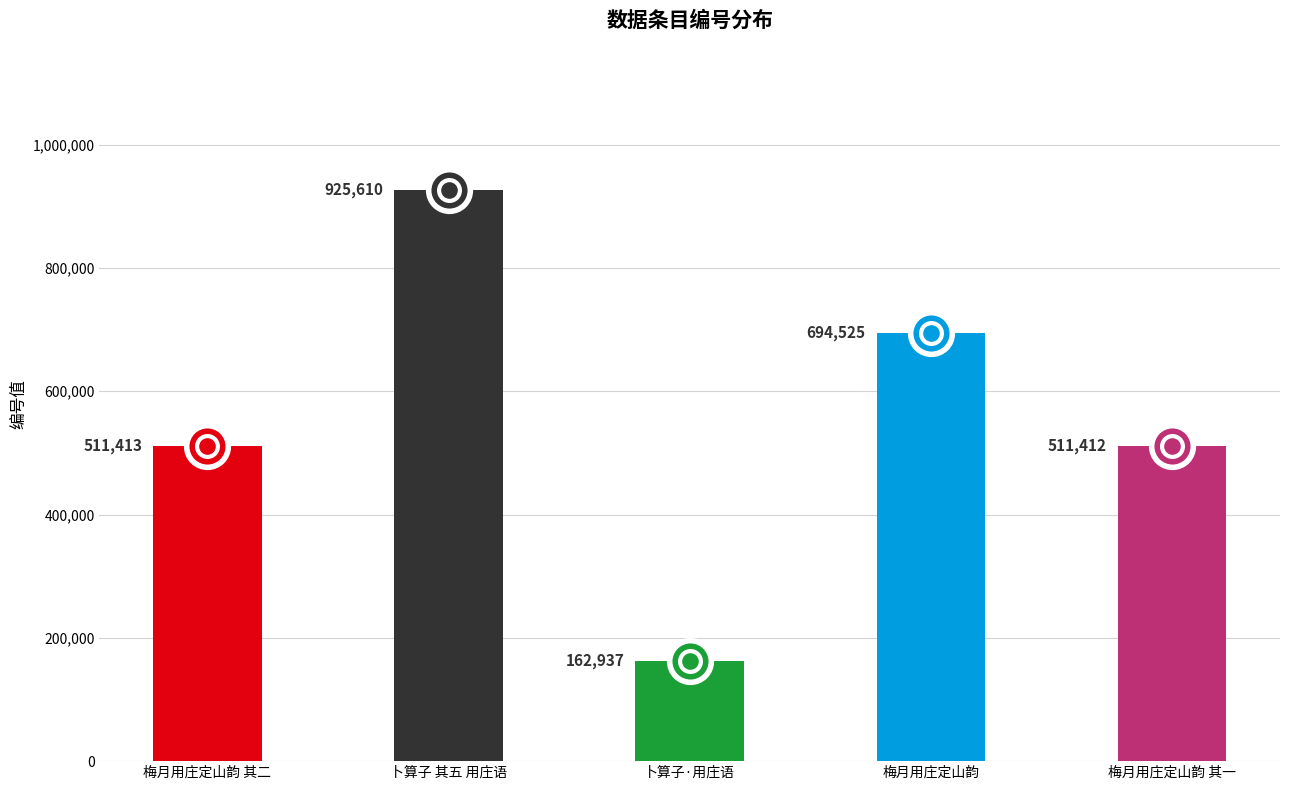

Which has a higher value, 卜算子 其五 用庄语 or 梅月用庄定山韵 其二?

卜算子 其五 用庄语